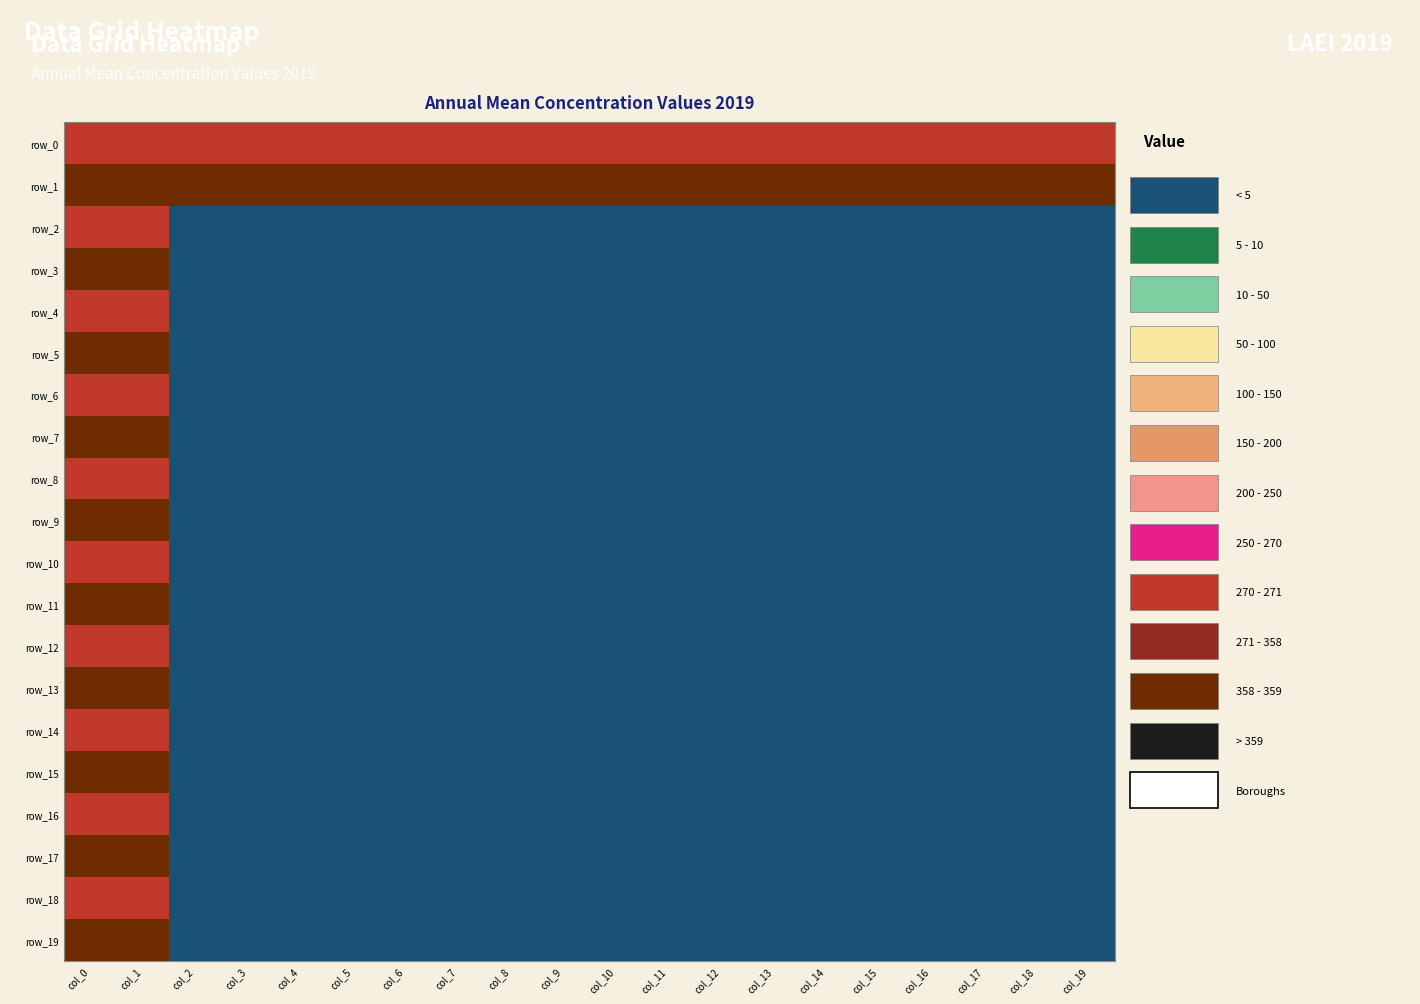

What is the smallest value displayed?

1